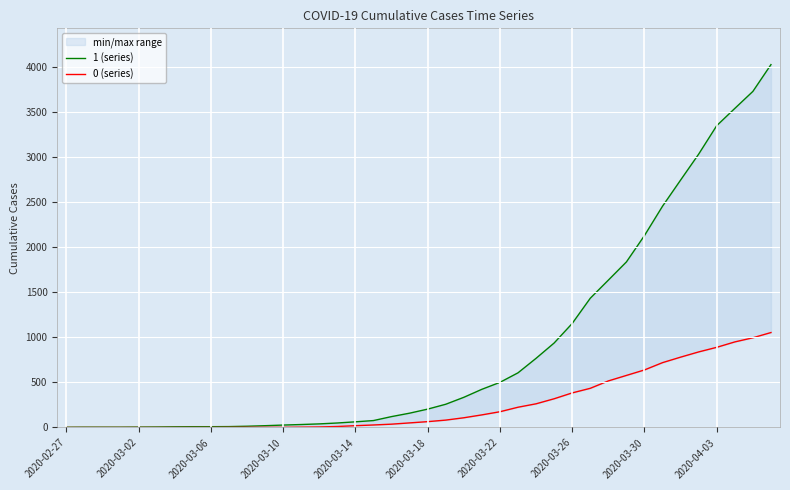

At which category does the chart reach its minimum across all series?

2020-02-27